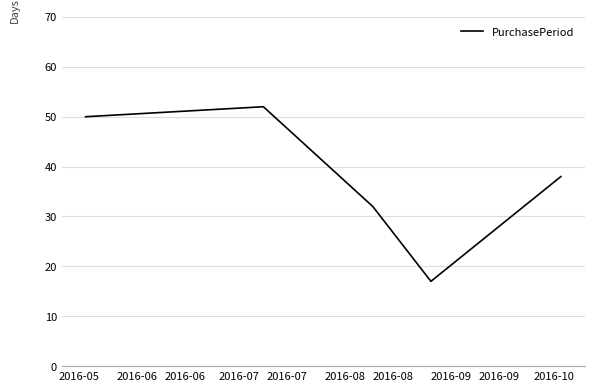

True or false: the data has more than 1 interior local peaks.

False